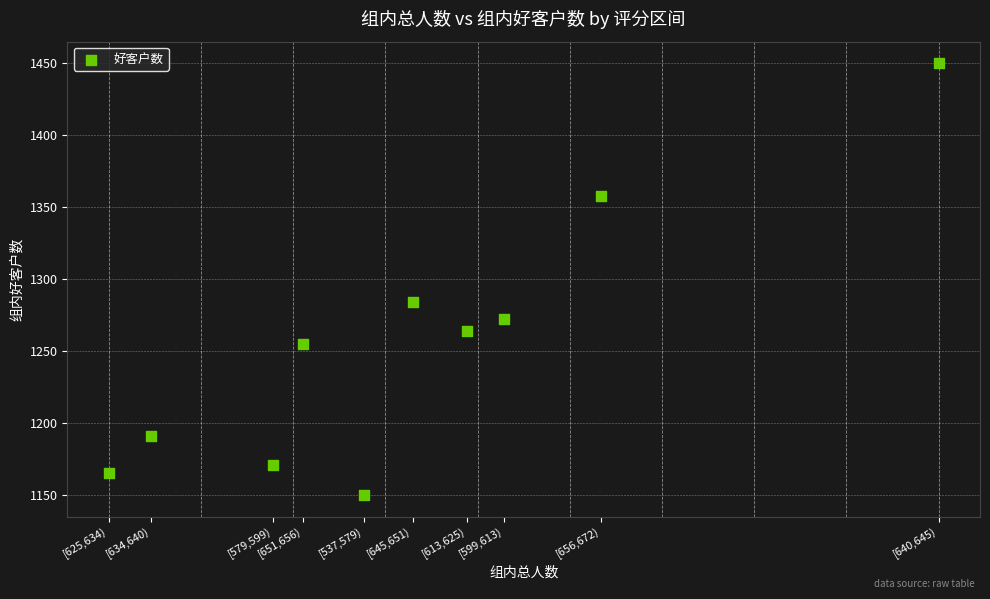

What is the range of X values (max minus min)?

273